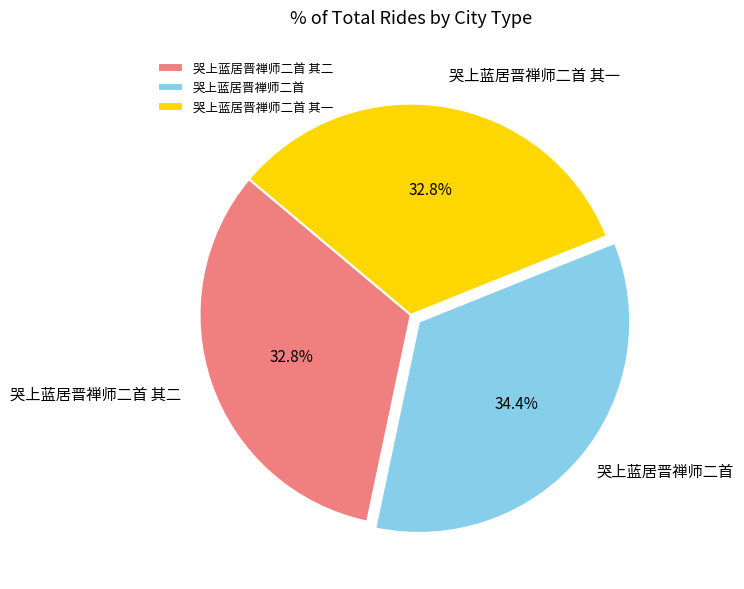

Count the number of slices in the pie.

3